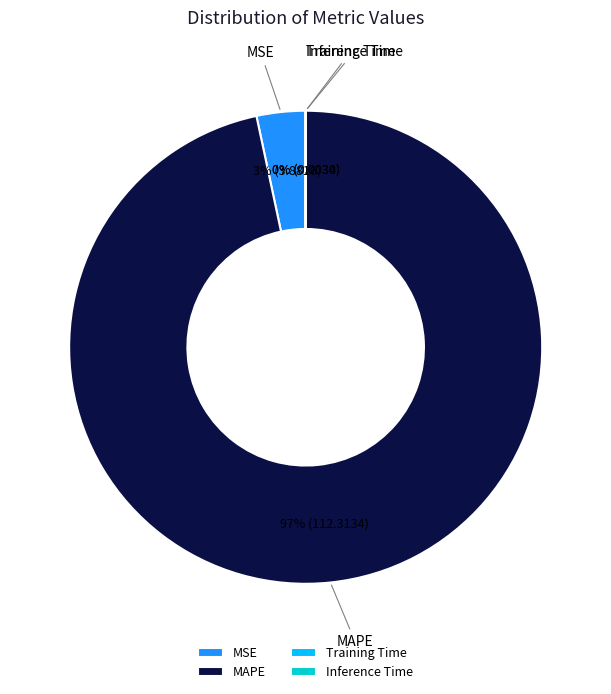

Which slice is the largest?

MAPE